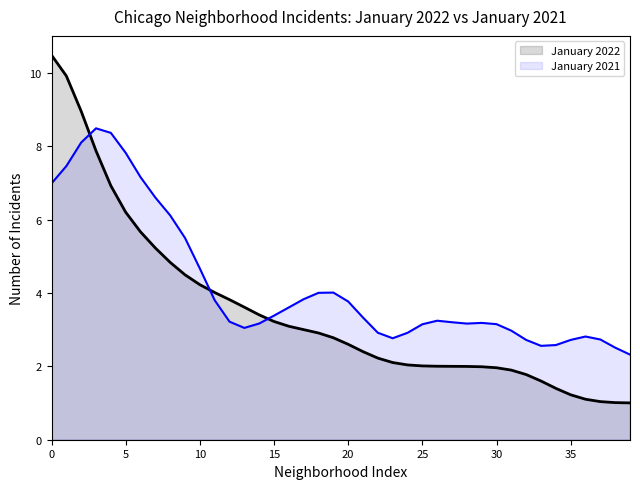

True or false: January 2021 has a value of 3.1 at 30.

True